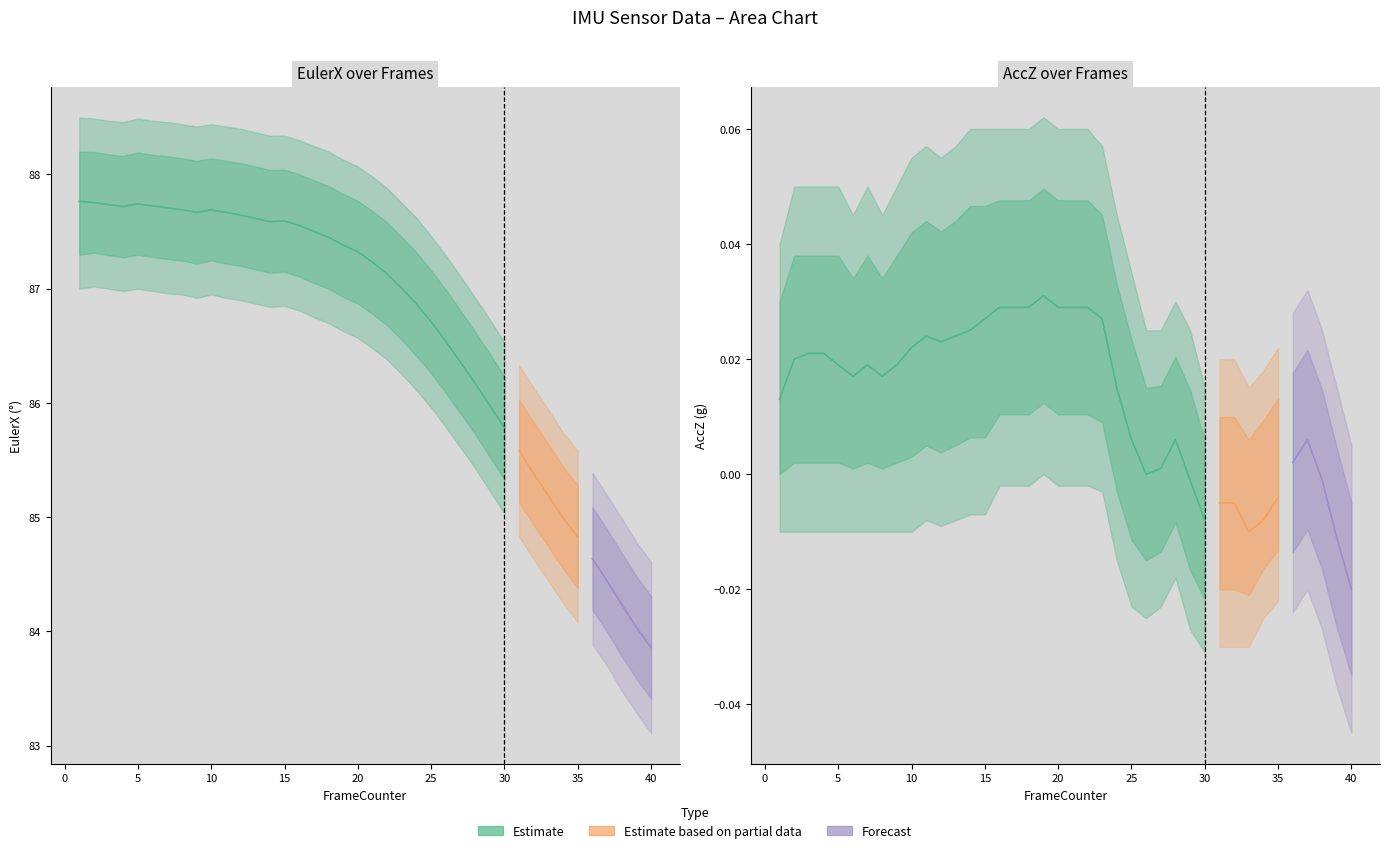

At how many categories does at least one series exceed 86?

32